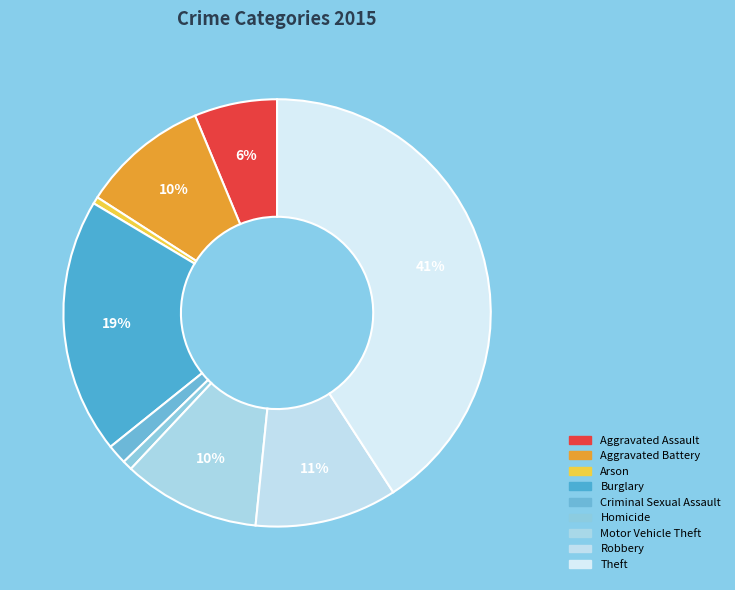

Count the number of slices in the pie.

9